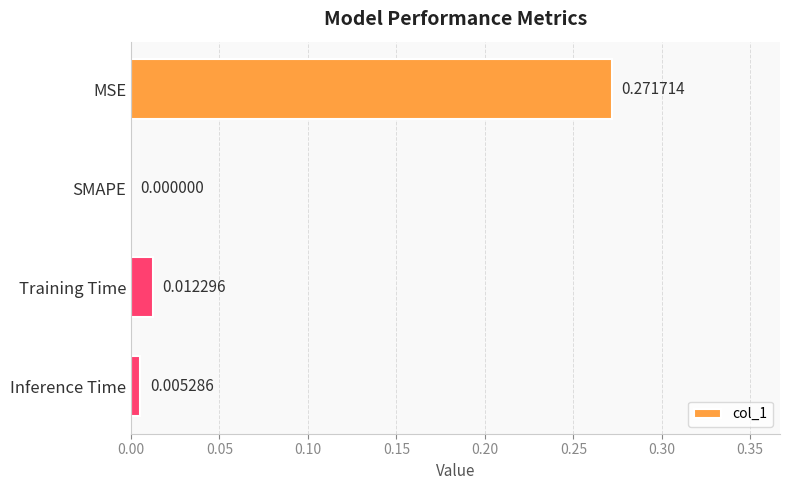

Which label corresponds to the largest value in the chart?

MSE